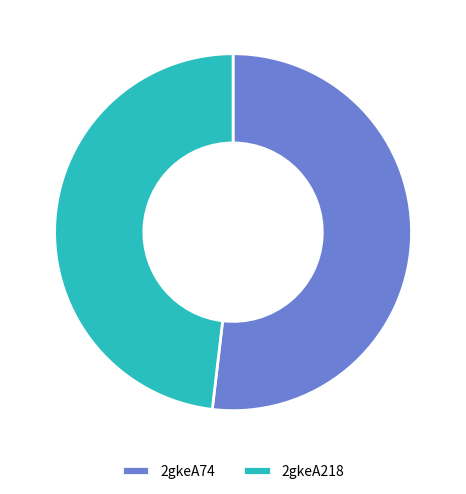

Count the number of slices in the pie.

2